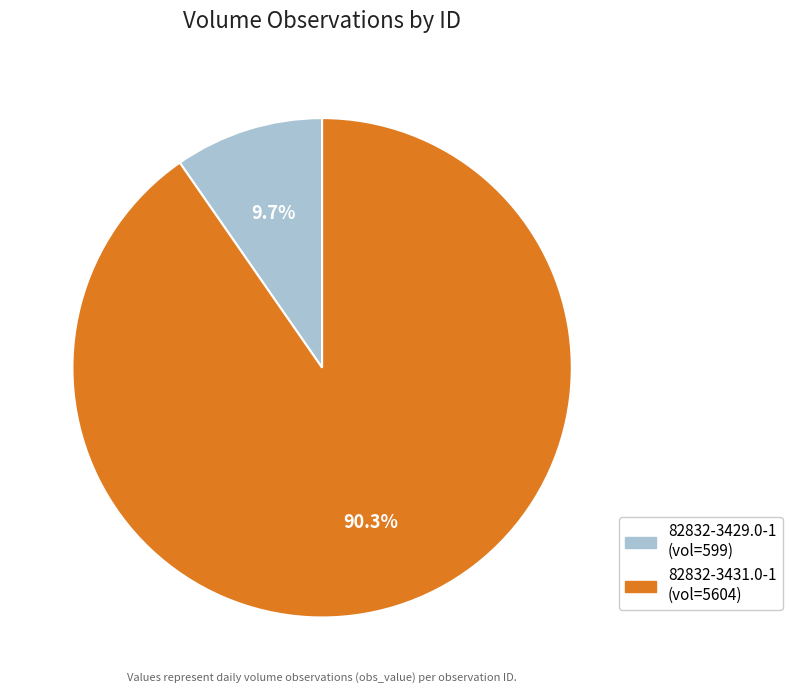

How many segments does this pie chart have?

2